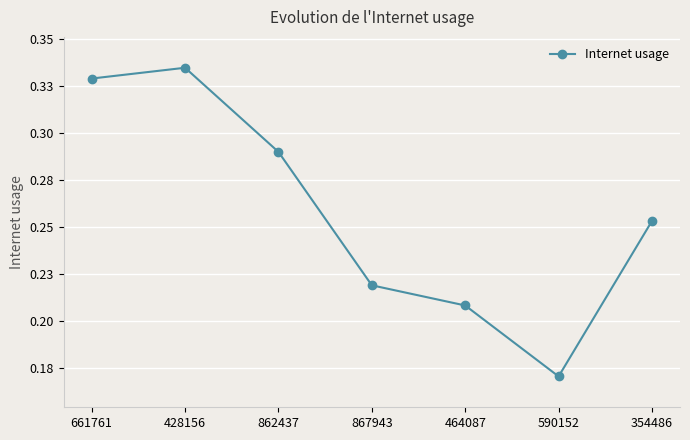

Is this an area chart (filled region under the line)?

No